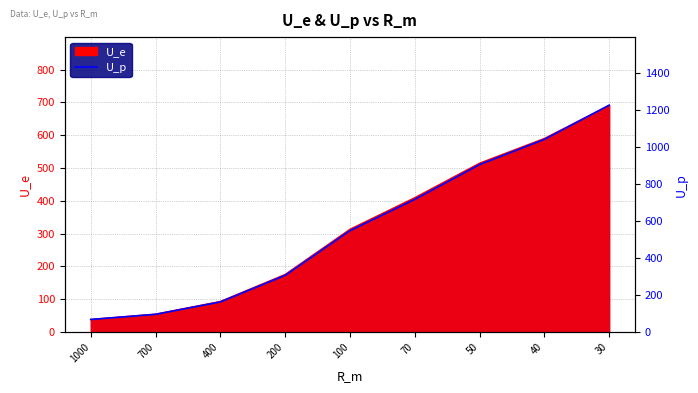

How many lines are shown in the chart?

1